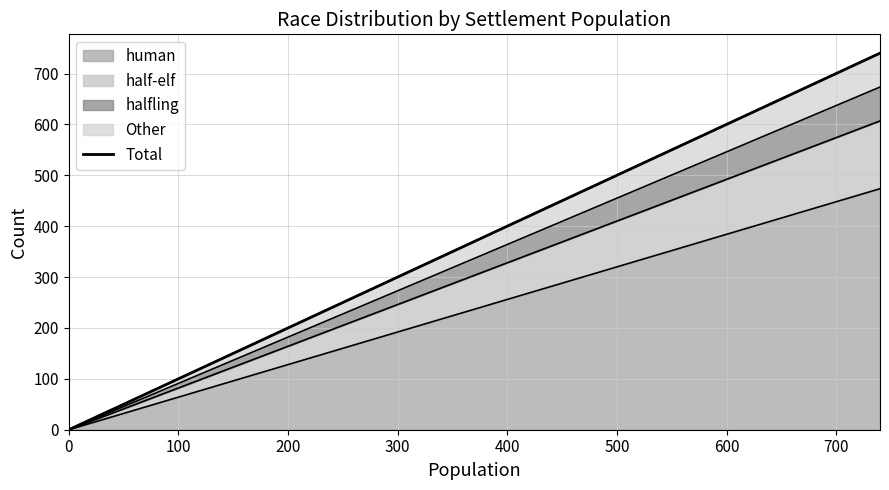

What is the maximum value for human?

473.6